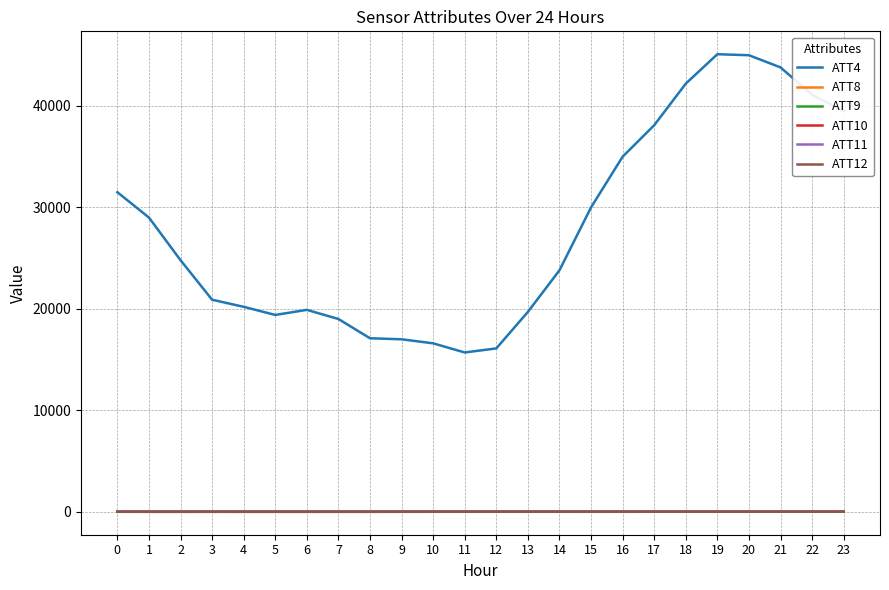

Which series has the largest total across all categories?

ATT4